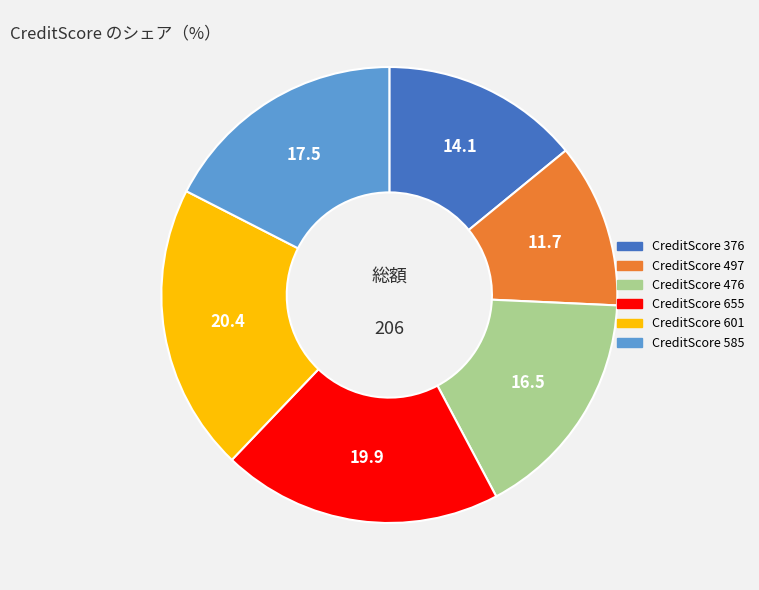

Count the number of slices in the pie.

6